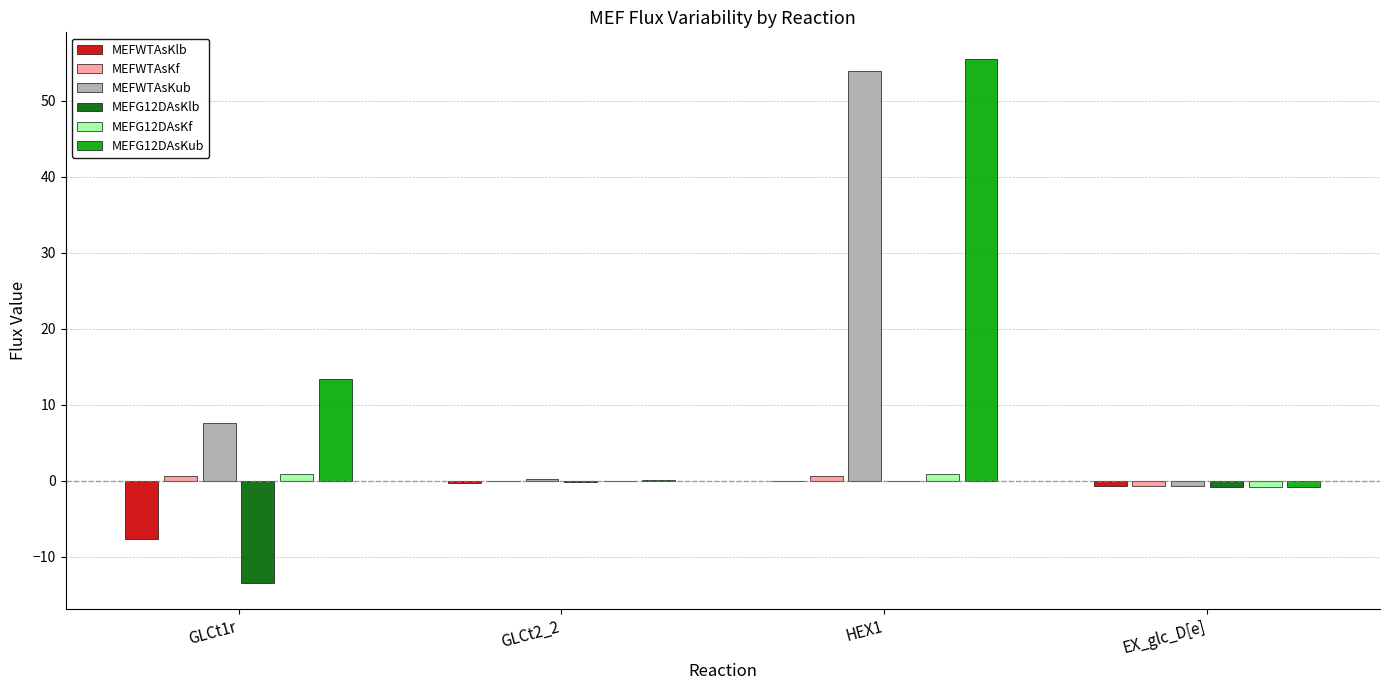

The MEFG12DAsKub series shows 0.1 at GLCt2_2. True or false?

True